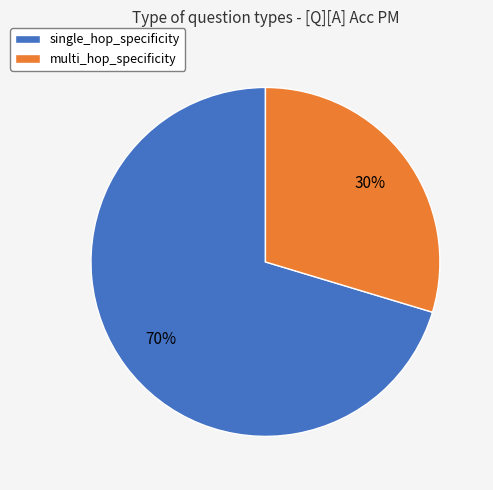

Count the number of slices in the pie.

2